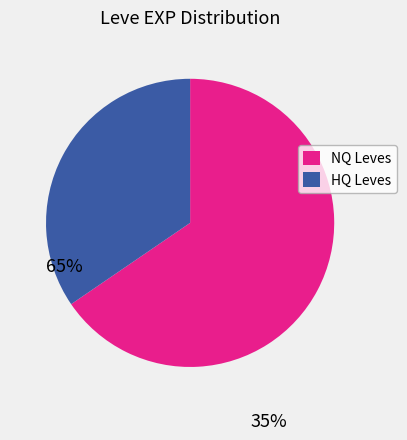

The HQ Leves slice represents 35% of the pie. True or false?

True